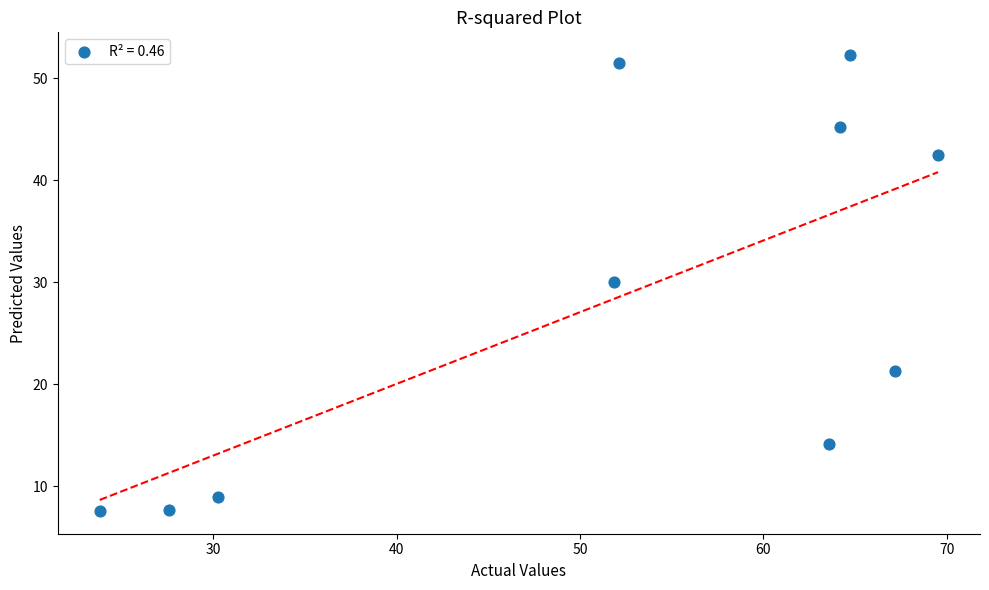

What is the range of Y values (max minus min)?

44.7